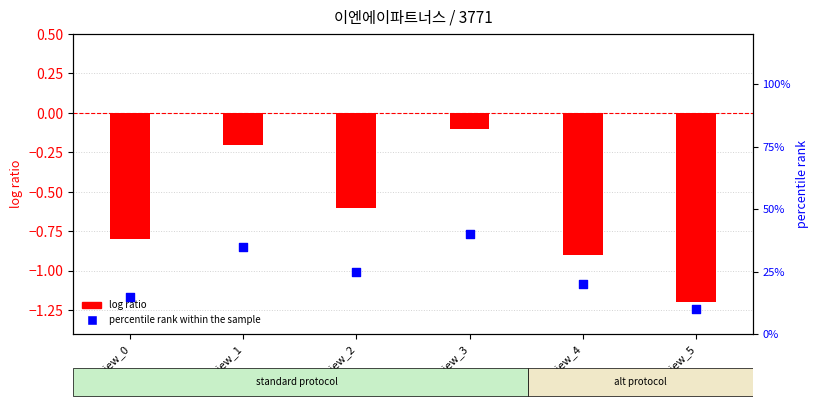

At which category is the sum across all series the highest?

review_3